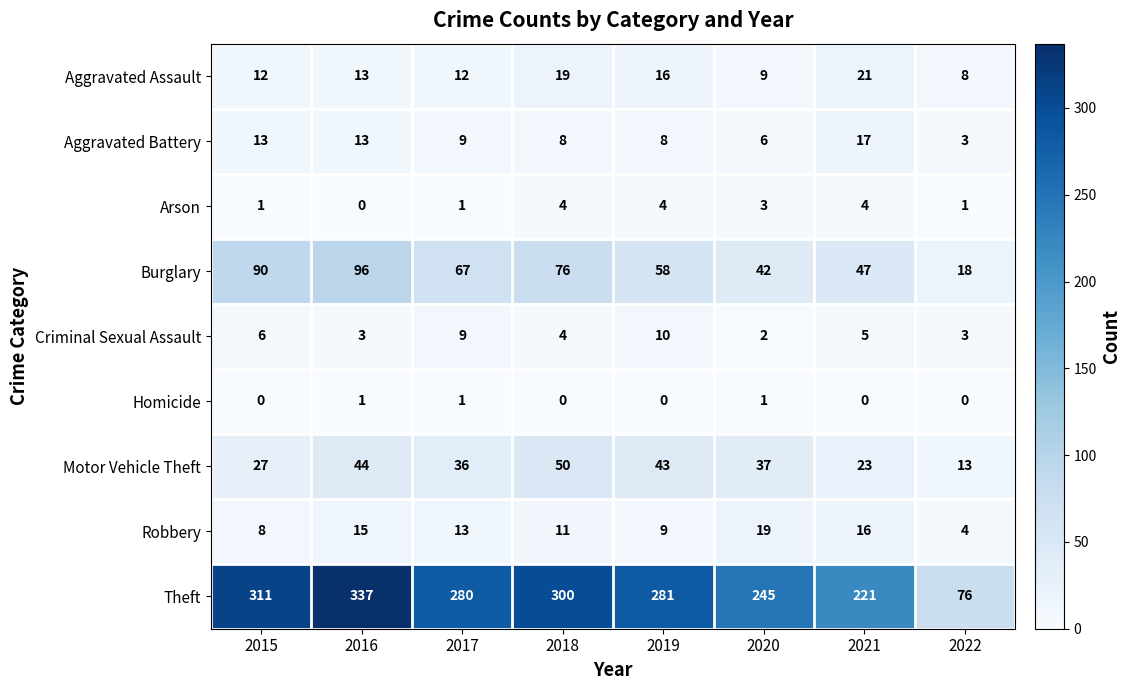

Between 2015 and 2018, which series saw the biggest shift?

Motor Vehicle Theft